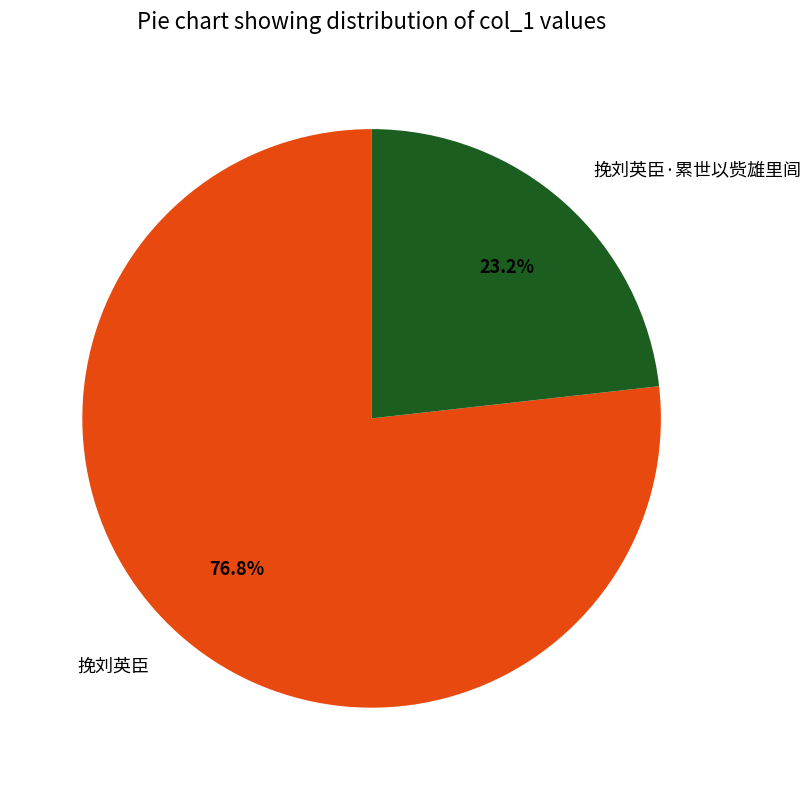

To the nearest percent, what is the difference between the largest and smallest slice percentages?

54%